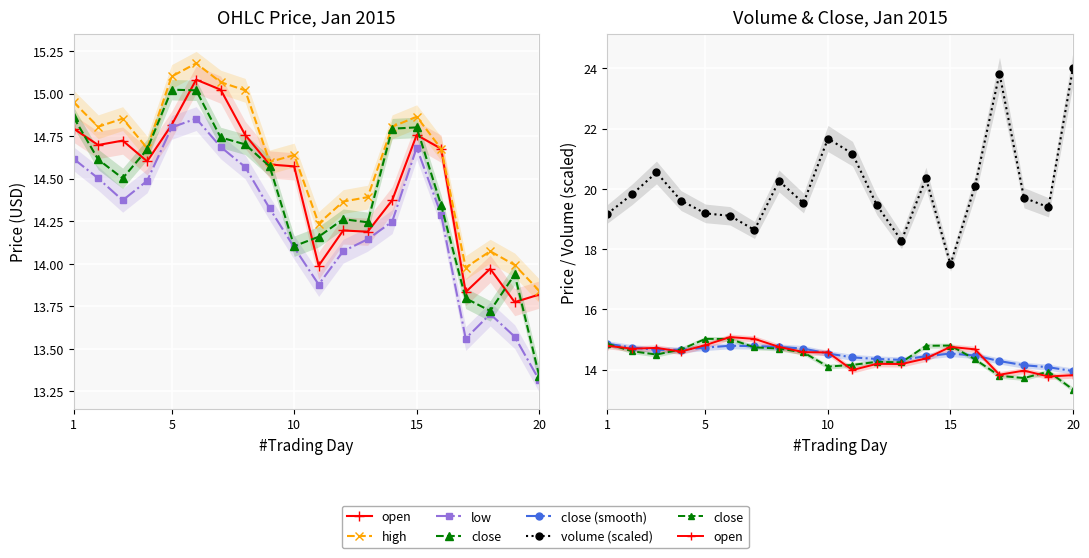

True or false: low and high cross at least once.

False